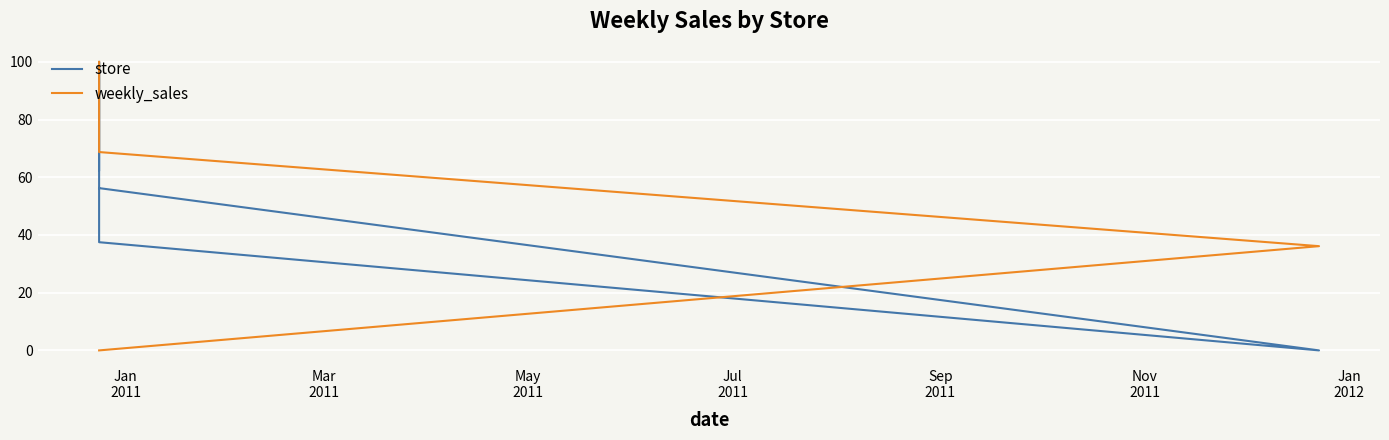

List the series in order of their peak value, highest first.

store, weekly_sales